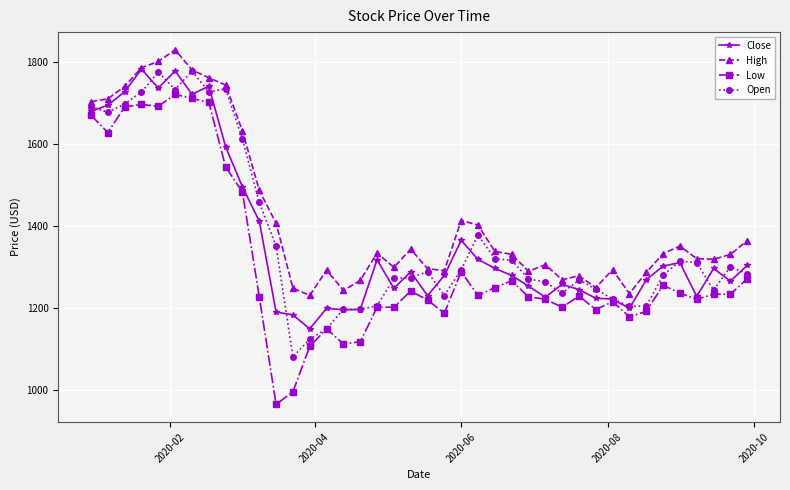

True or false: Open has more than 1 points higher than both neighbors.

True